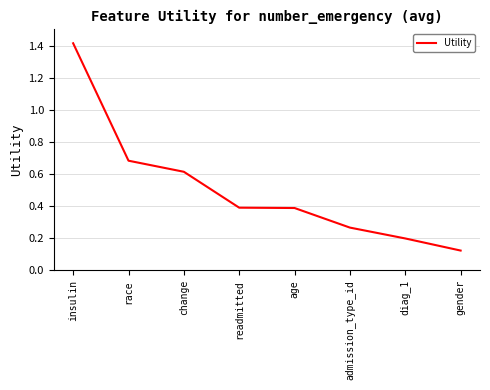

What is the change in value from race to diag_1?

-0.5